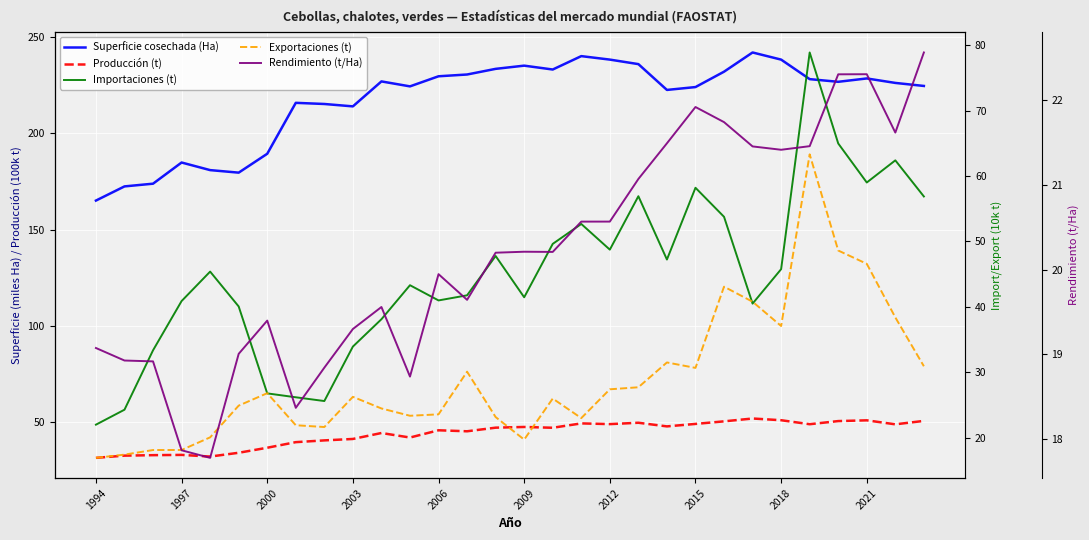

List the series in order of their peak value, lowest first.

Rendimiento (t/Ha), Producción (t), Exportaciones (t), Importaciones (t), Superficie cosechada (Ha)